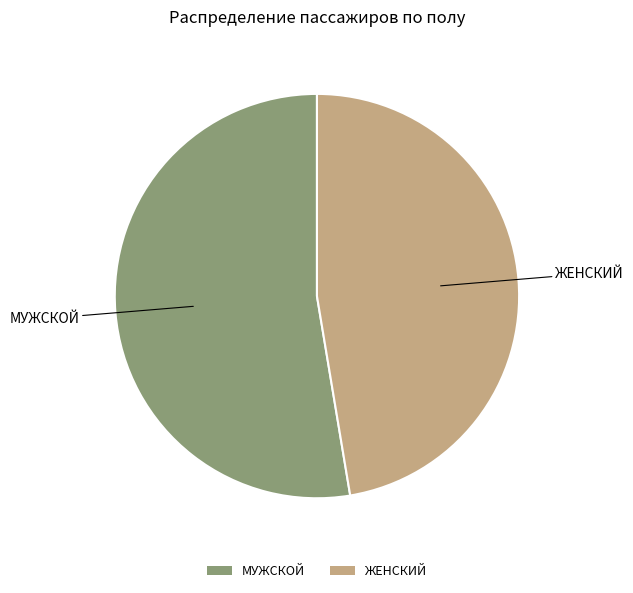

Is it true that ЖЕНСКИЙ is 40% of the pie?

False